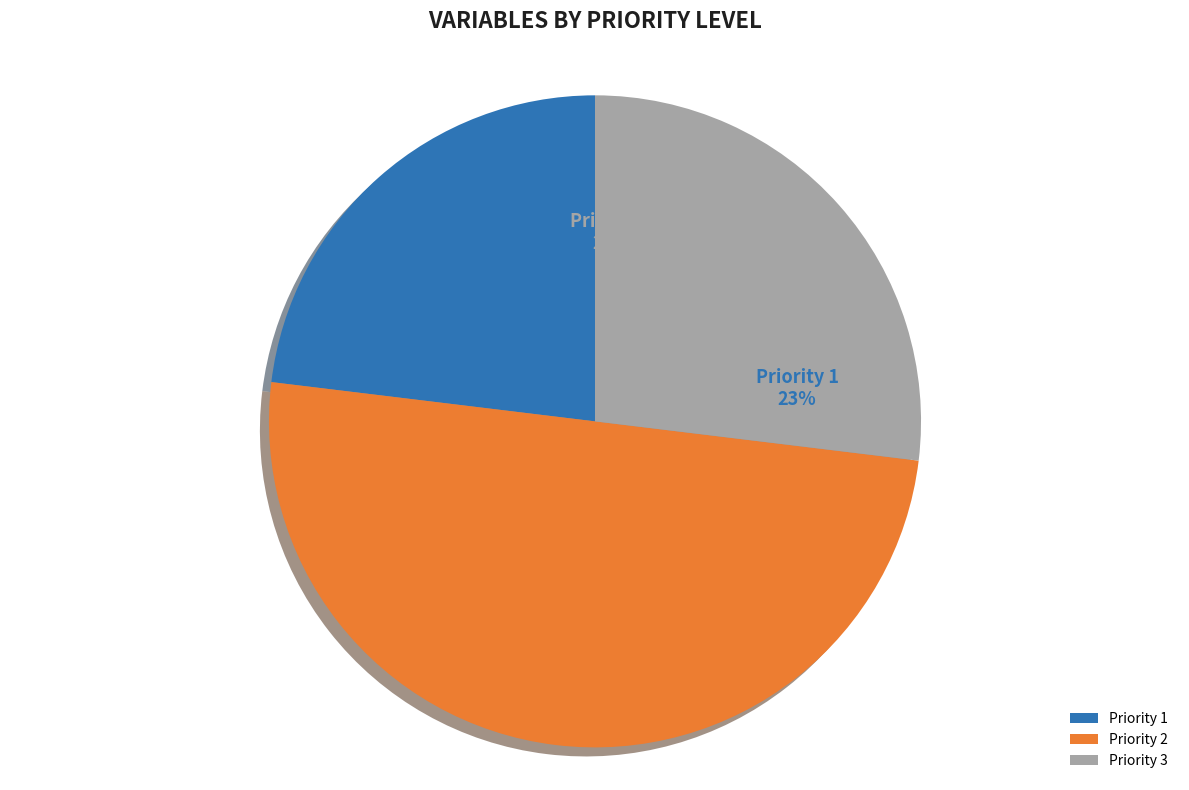

To the nearest percent, what is the combined percentage of Priority 2 and Priority 1?

73%